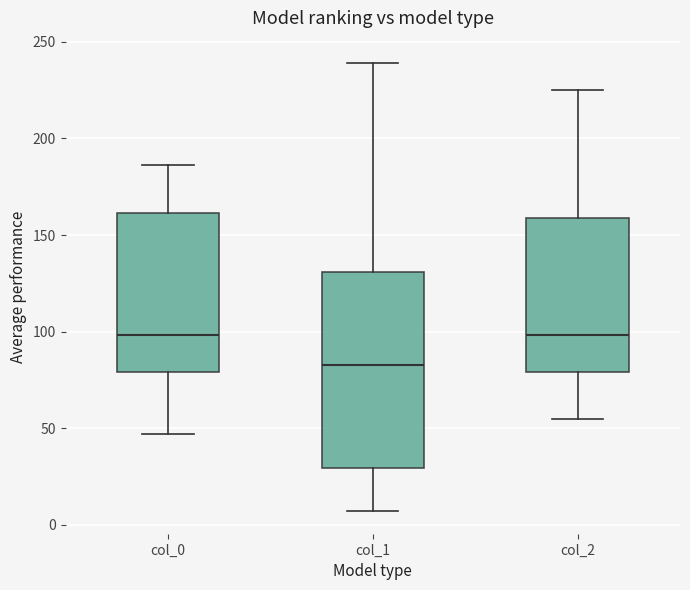

Comparing the boxes themselves (not the whiskers), which one is the tallest?

col_1